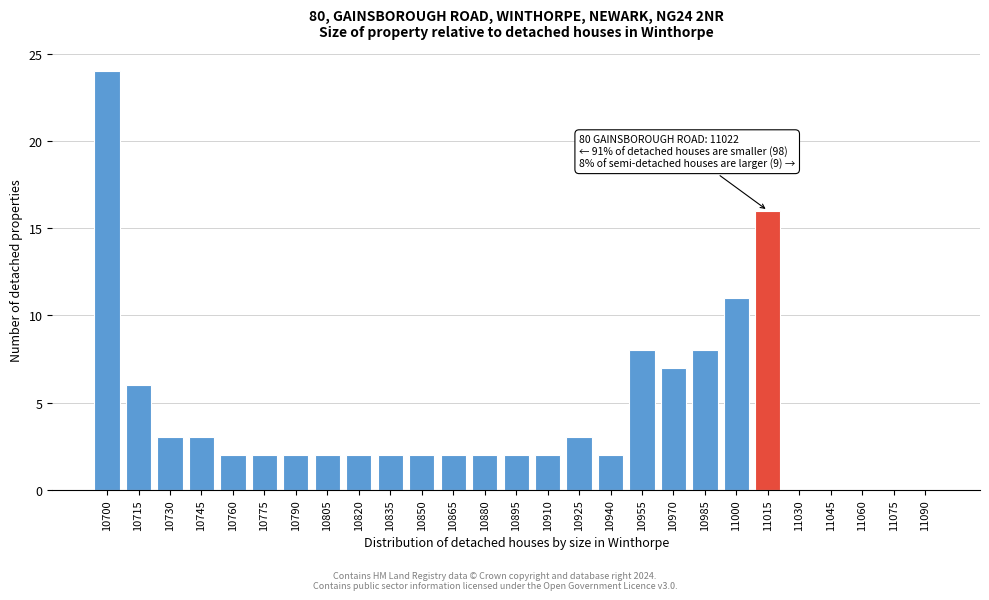

Reading left to right, extract all data points from this chart.

10700=24	10715=6	10730=3	10745=3	10760=2	10775=2	10790=2	10805=2	10820=2	10835=2	10850=2	10865=2	10880=2	10895=2	10910=2	10925=3	10940=2	10955=8	10970=7	10985=8	11000=11	11015=16	11030=0	11045=0	11060=0	11075=0	11090=0